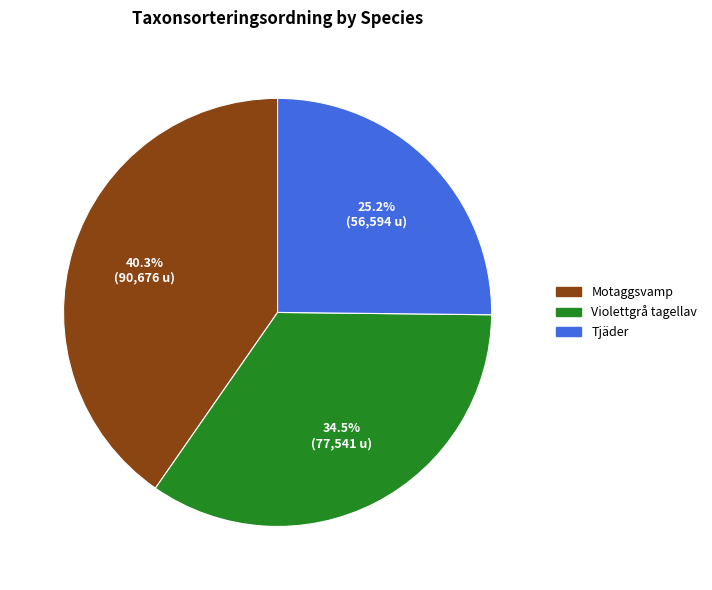

Does Tjäder account for over 50% of the chart?

No